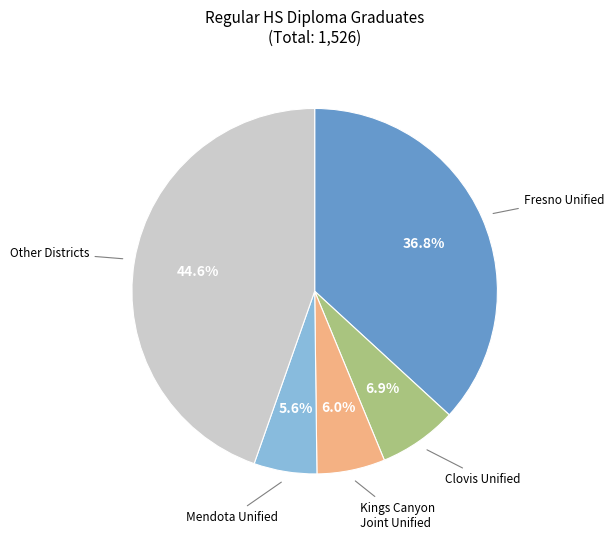

To the nearest percent, what is the average slice percentage?

20%